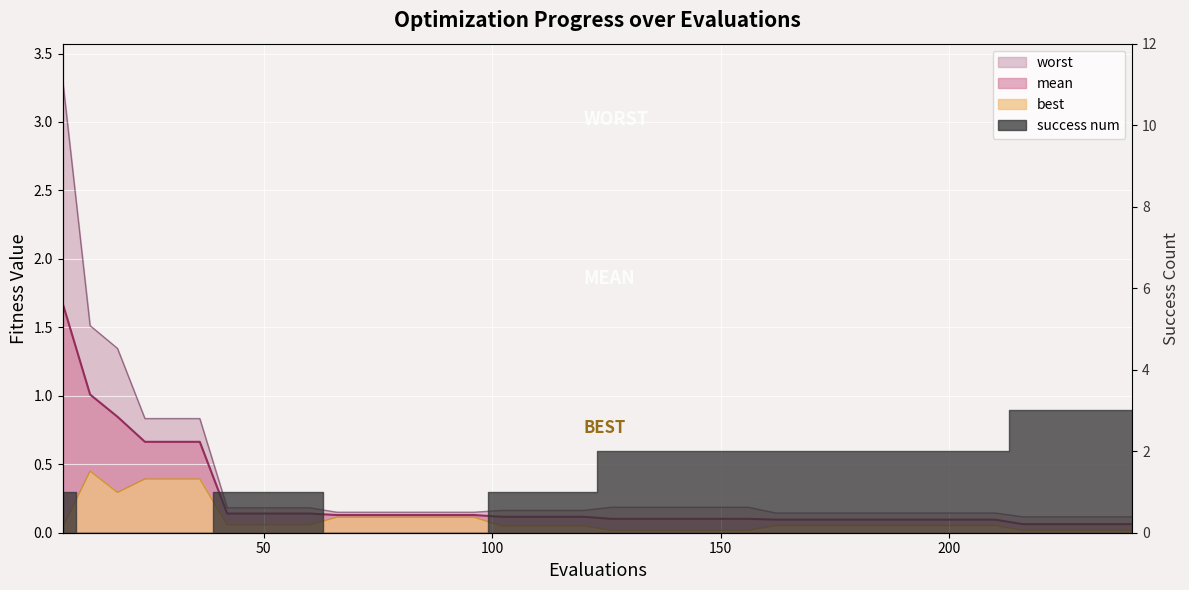

What is the value of the worst point at the 32nd from the left?

0.1